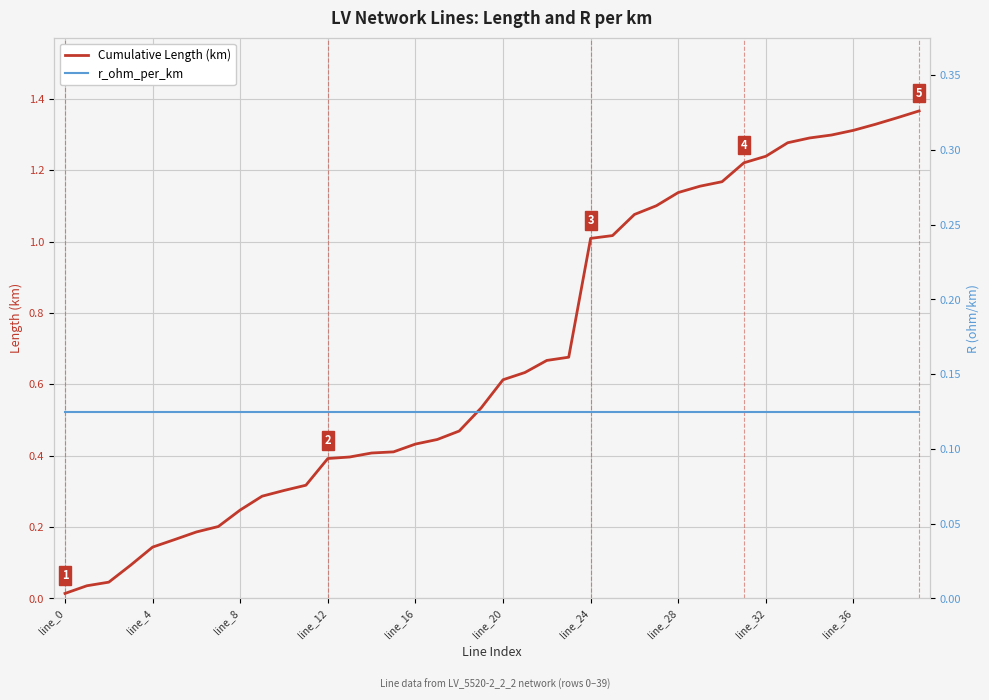

What is the value of the r_ohm_per_km point at the 2nd from the left?

0.1